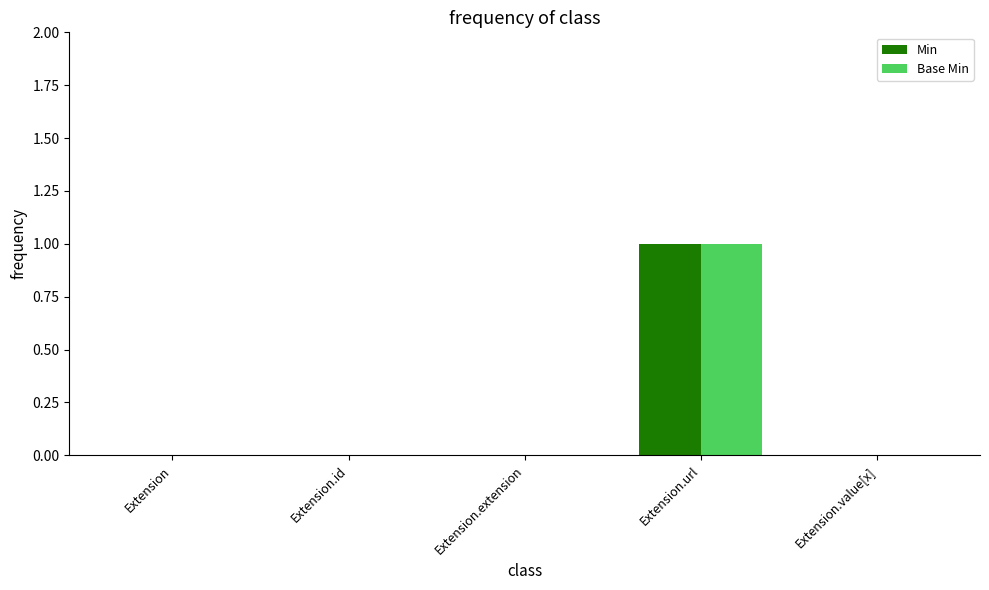

Does the chart contain stacked bars?

No